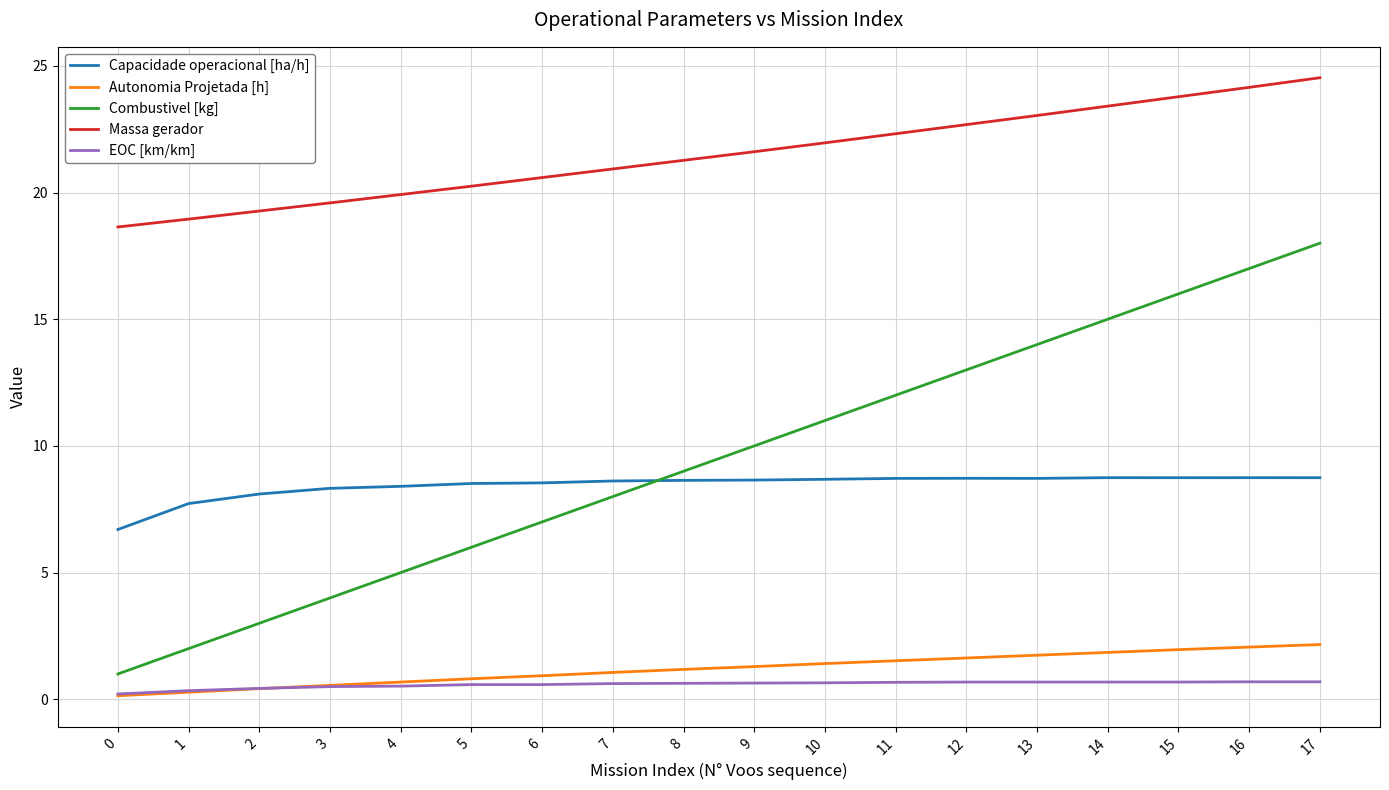

Is this an area chart (filled region under the line)?

No